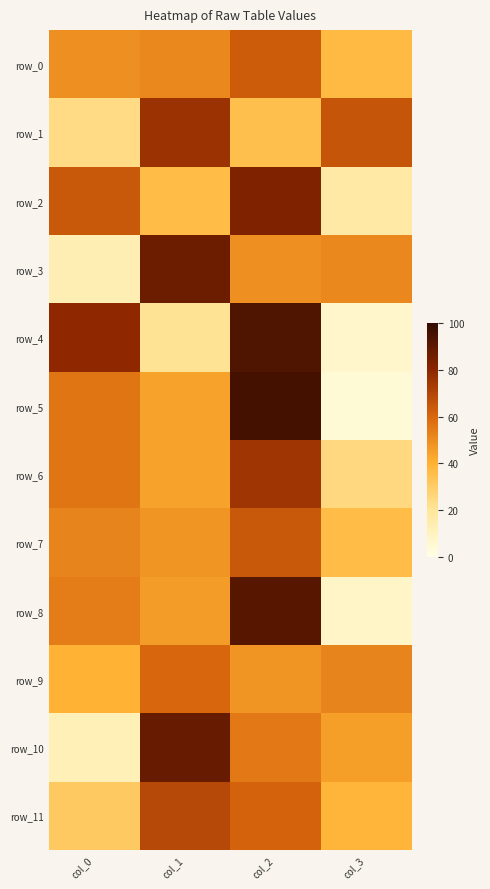

Reading left to right, list all the values displayed in this chart.

row_0: col_0=49	col_1=51	col_2=63	col_3=37
row_1: col_0=24	col_1=76	col_2=35	col_3=65
row_2: col_0=64	col_1=36	col_2=83	col_3=17
row_3: col_0=13	col_1=87	col_2=49	col_3=51
row_4: col_0=79	col_1=21	col_2=93	col_3=7
row_5: col_0=56	col_1=44	col_2=96	col_3=4
row_6: col_0=56	col_1=44	col_2=75	col_3=25
row_7: col_0=52	col_1=48	col_2=64	col_3=36
row_8: col_0=54	col_1=46	col_2=92	col_3=8
row_9: col_0=40	col_1=60	col_2=48	col_3=52
row_10: col_0=12	col_1=88	col_2=55	col_3=45
row_11: col_0=31	col_1=69	col_2=61	col_3=39